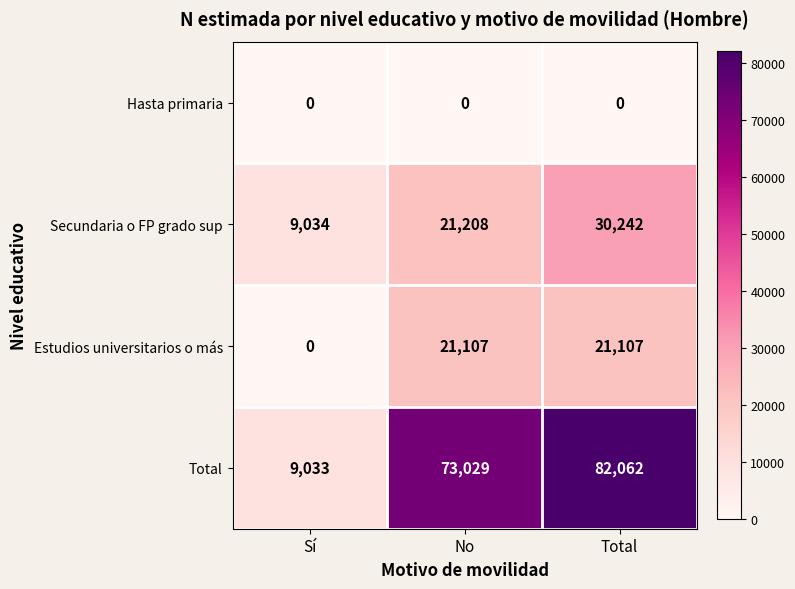

At Total, list the series in order from largest to smallest.

Total, Secundaria o FP grado sup, Estudios universitarios o más, Hasta primaria